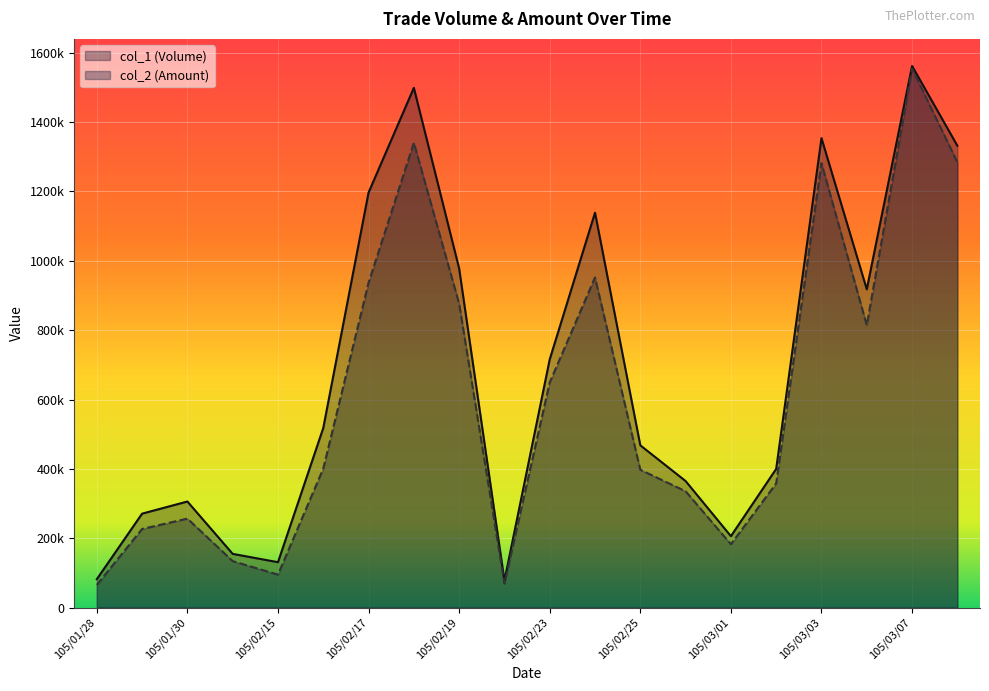

At which category does col_2 (Amount) reach its first local valley?

105/02/15